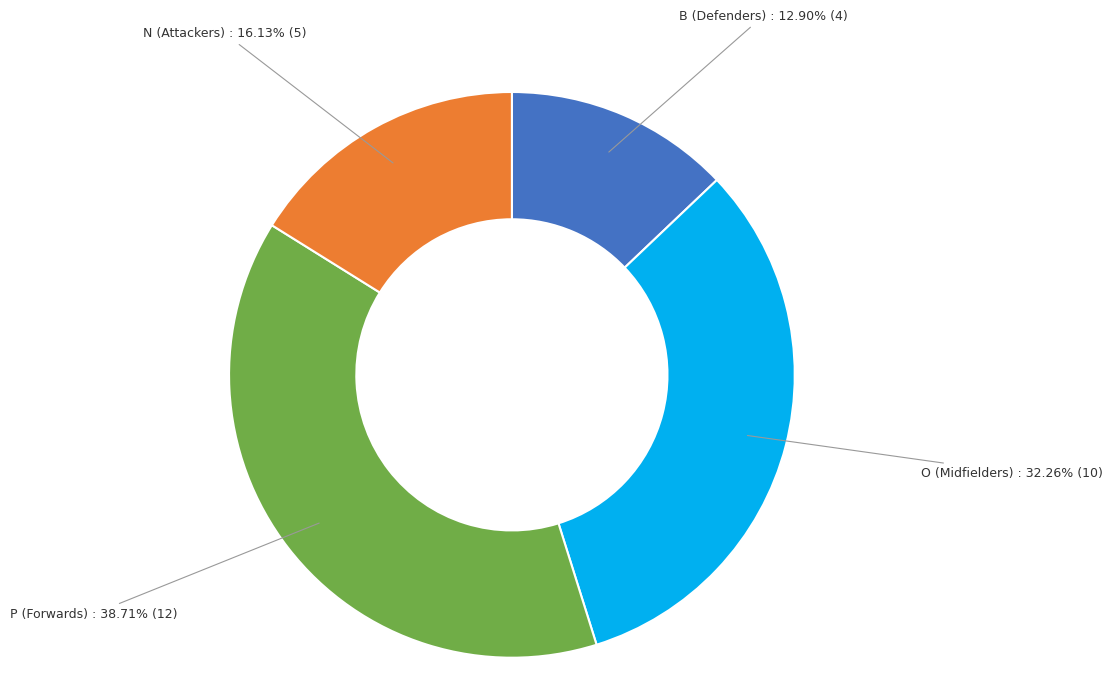

What is the largest slice in the pie chart?

P